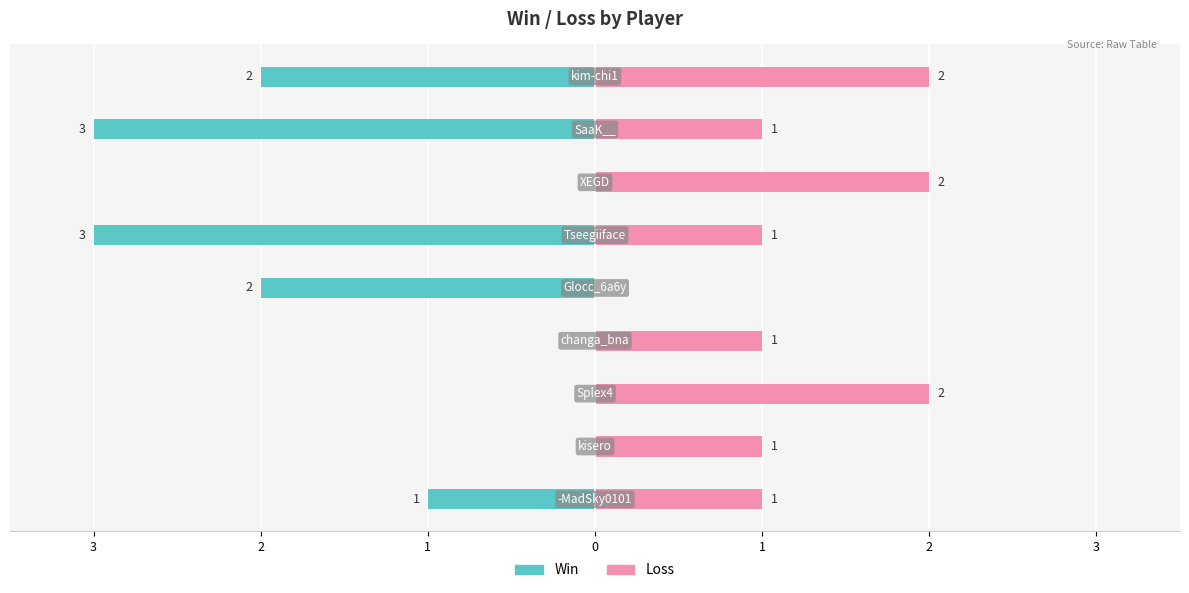

Rank the series at 7 from lowest to highest value.

Win, Loss